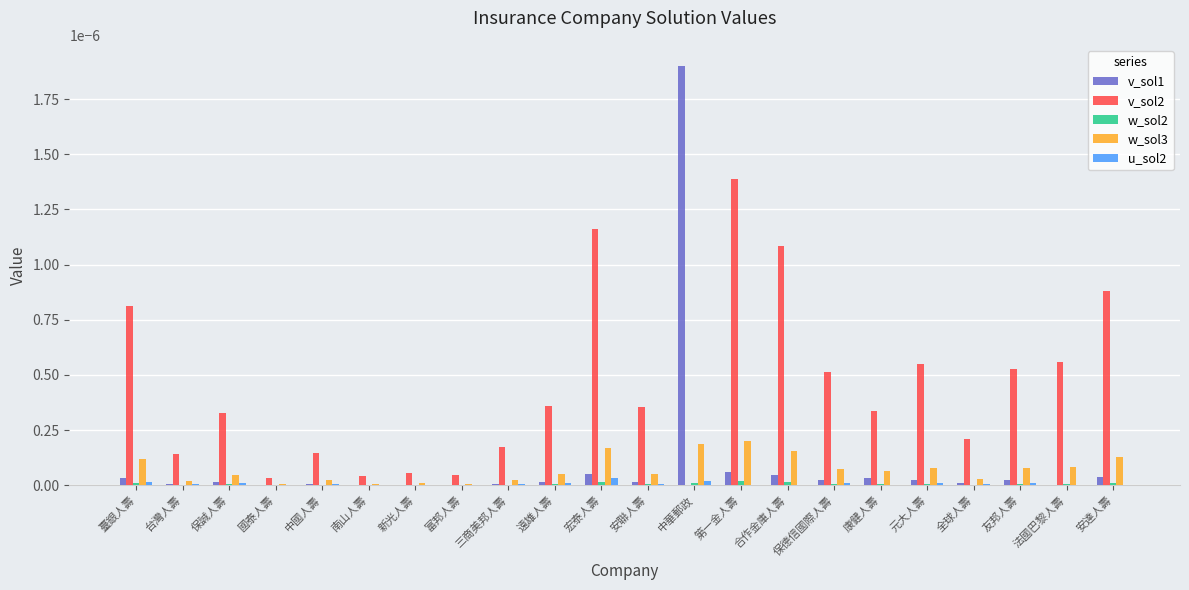

Which label corresponds to the largest value in the chart?

中華郵政